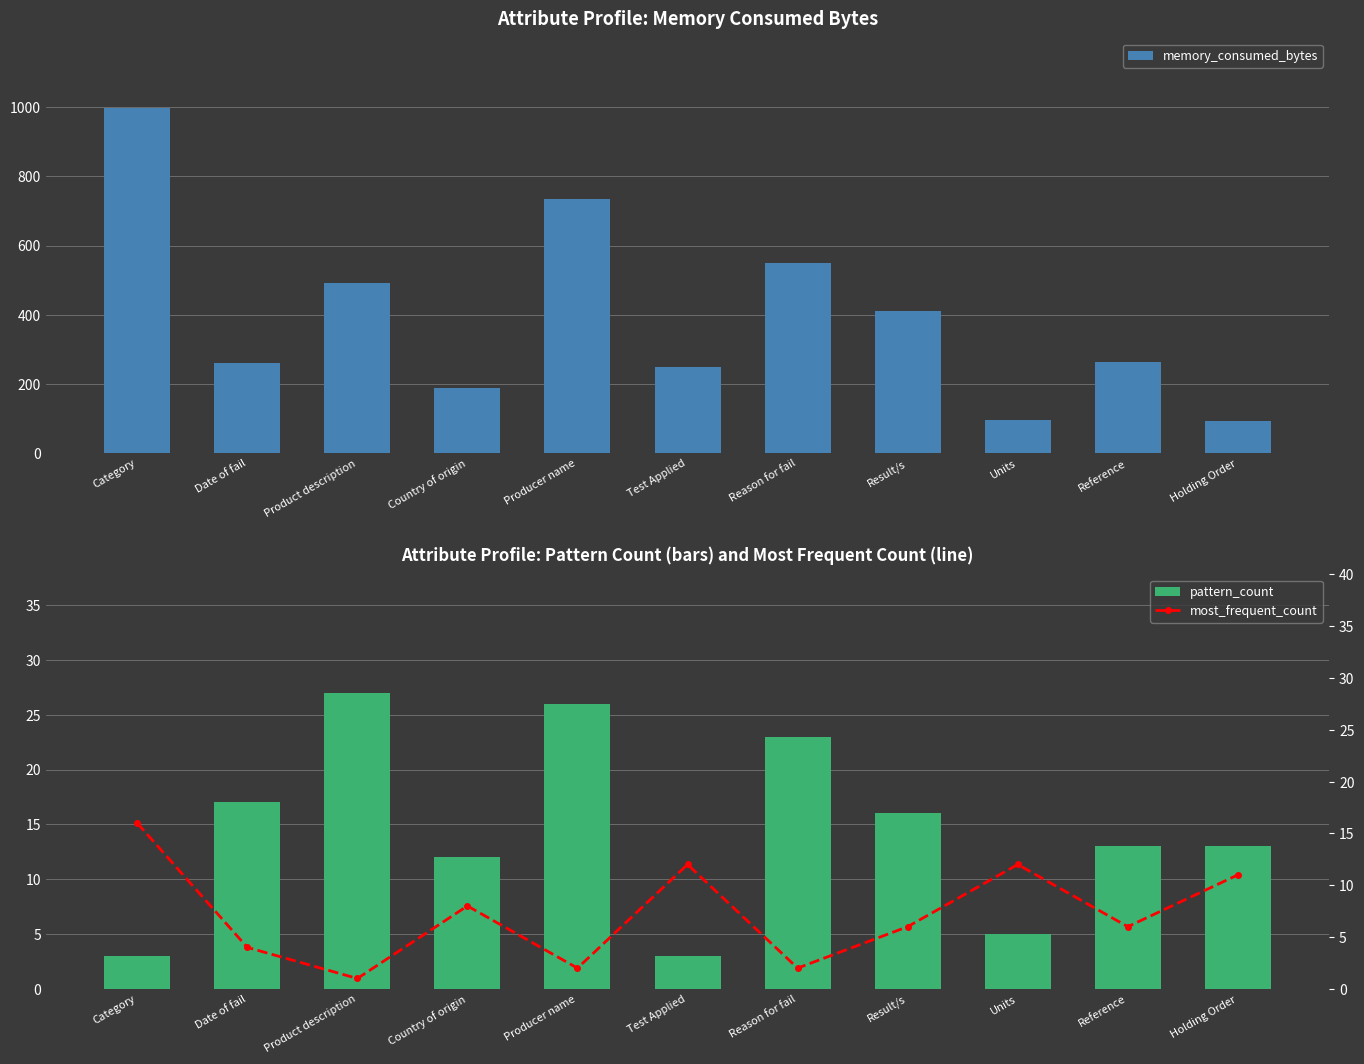

Does the chart contain stacked bars?

No